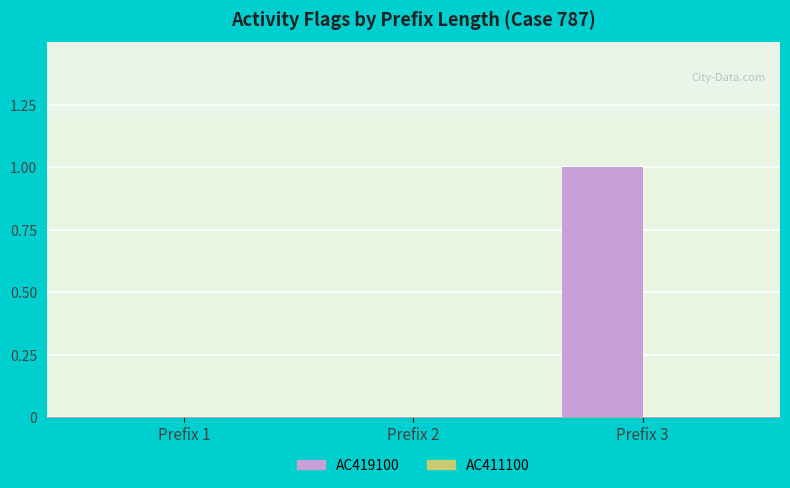

Reading left to right, transcribe all the data shown in this chart.

Prefix 1=0	Prefix 2=0	Prefix 3=1